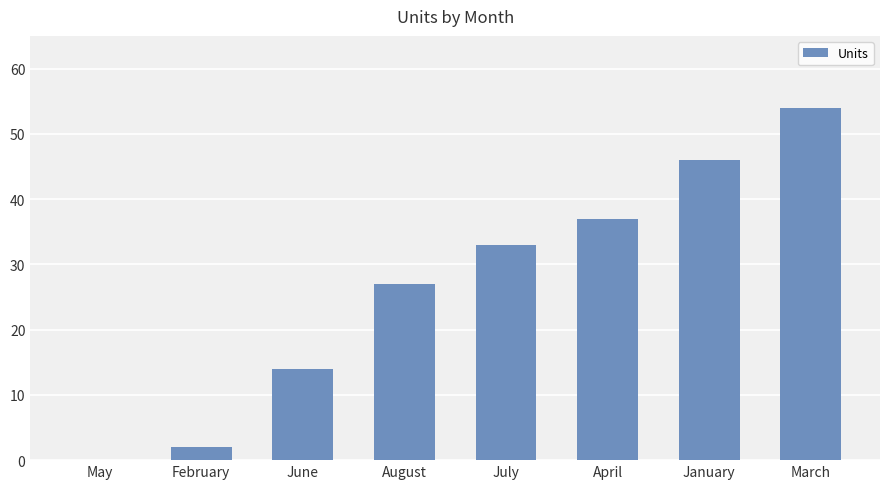

Which label corresponds to the largest value in the chart?

March